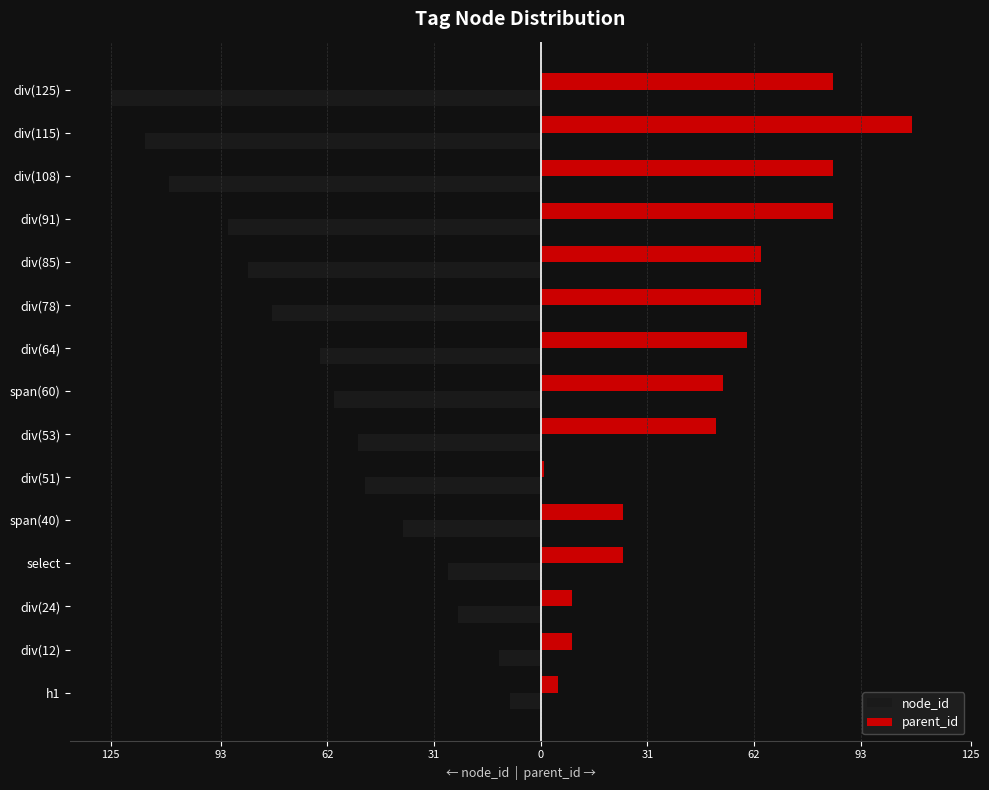

What are all the series names shown in the legend?

node_id, parent_id